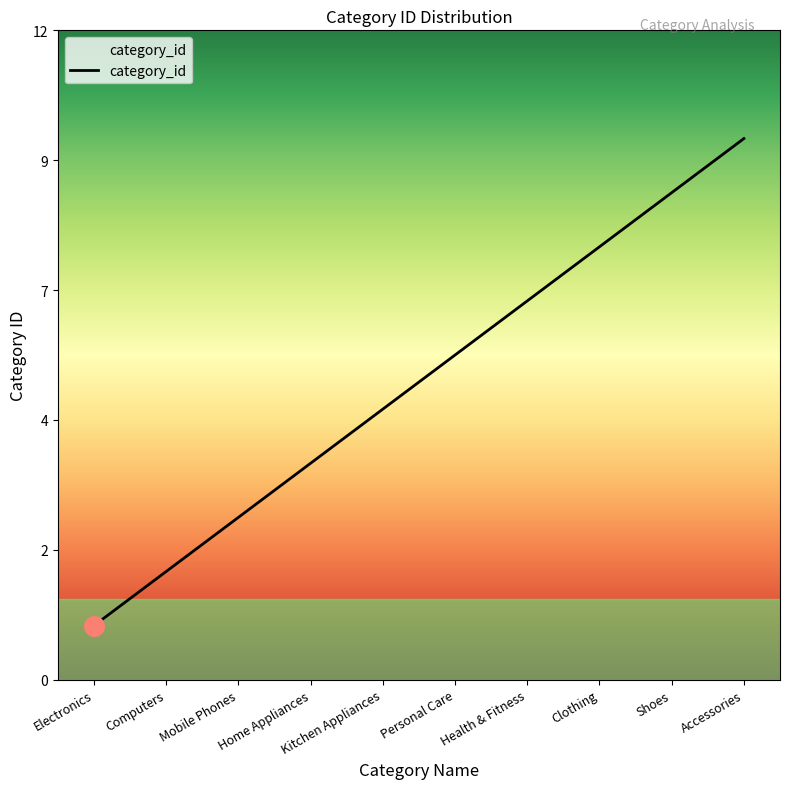

Does the chart have visible grid lines?

No